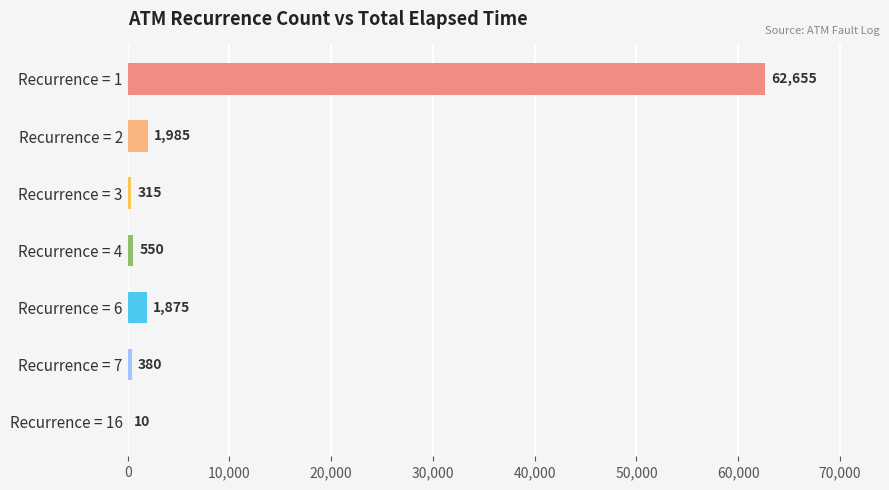

What is the maximum value shown in the chart?

62655